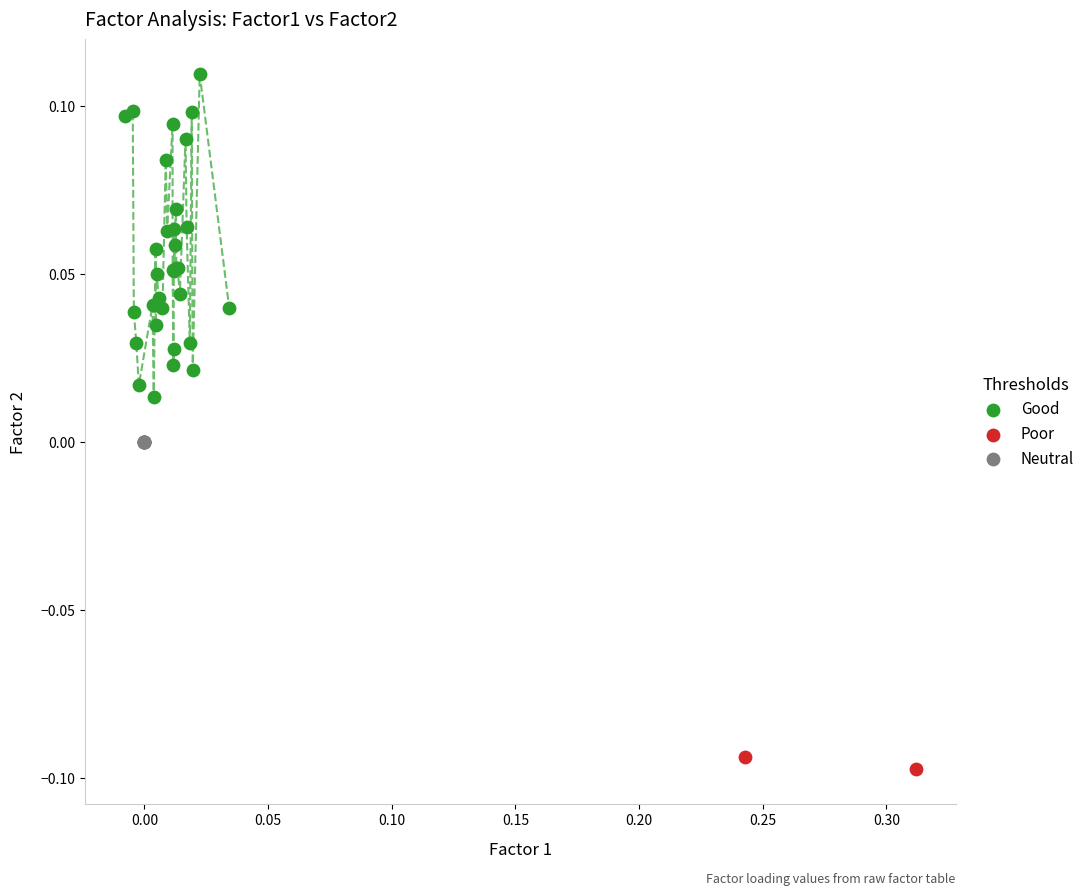

Which series reaches the maximum Y coordinate?

Good